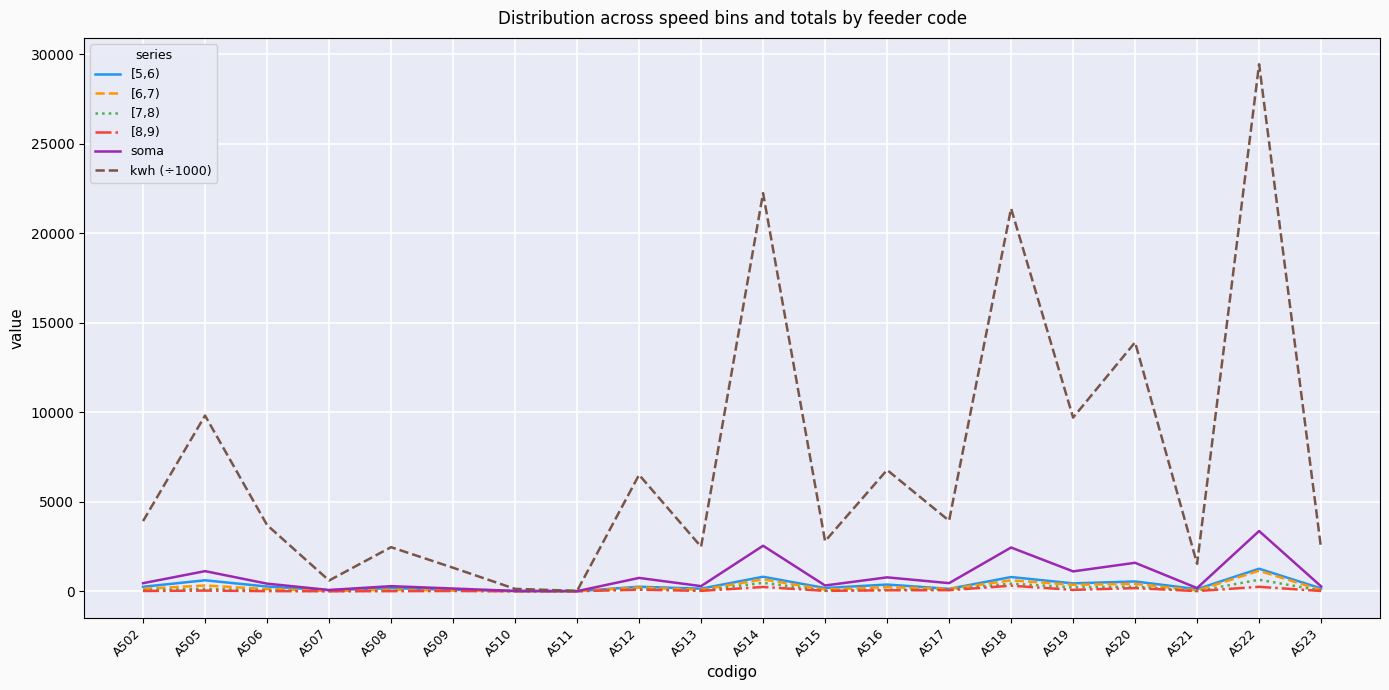

Is this an area chart (filled region under the line)?

No